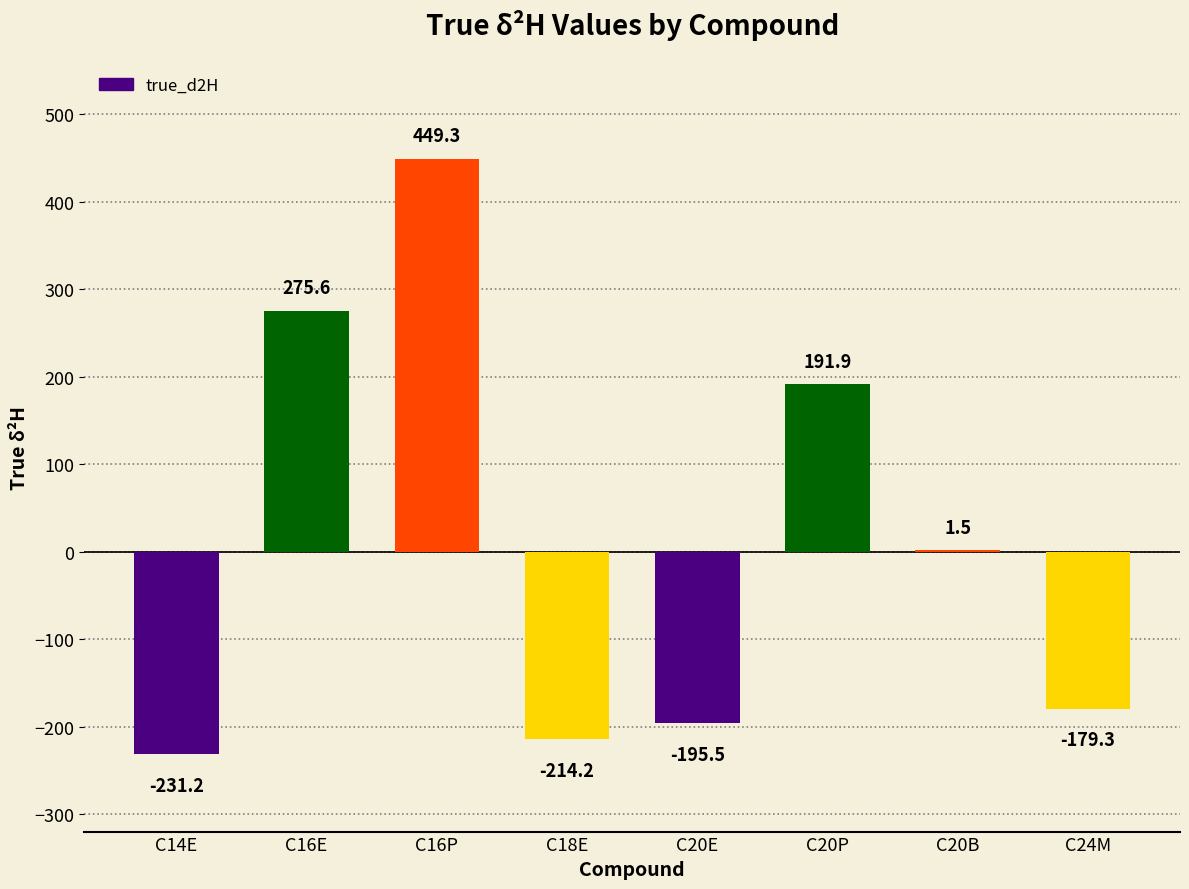

Which has a higher value, C20P or C20E?

C20P